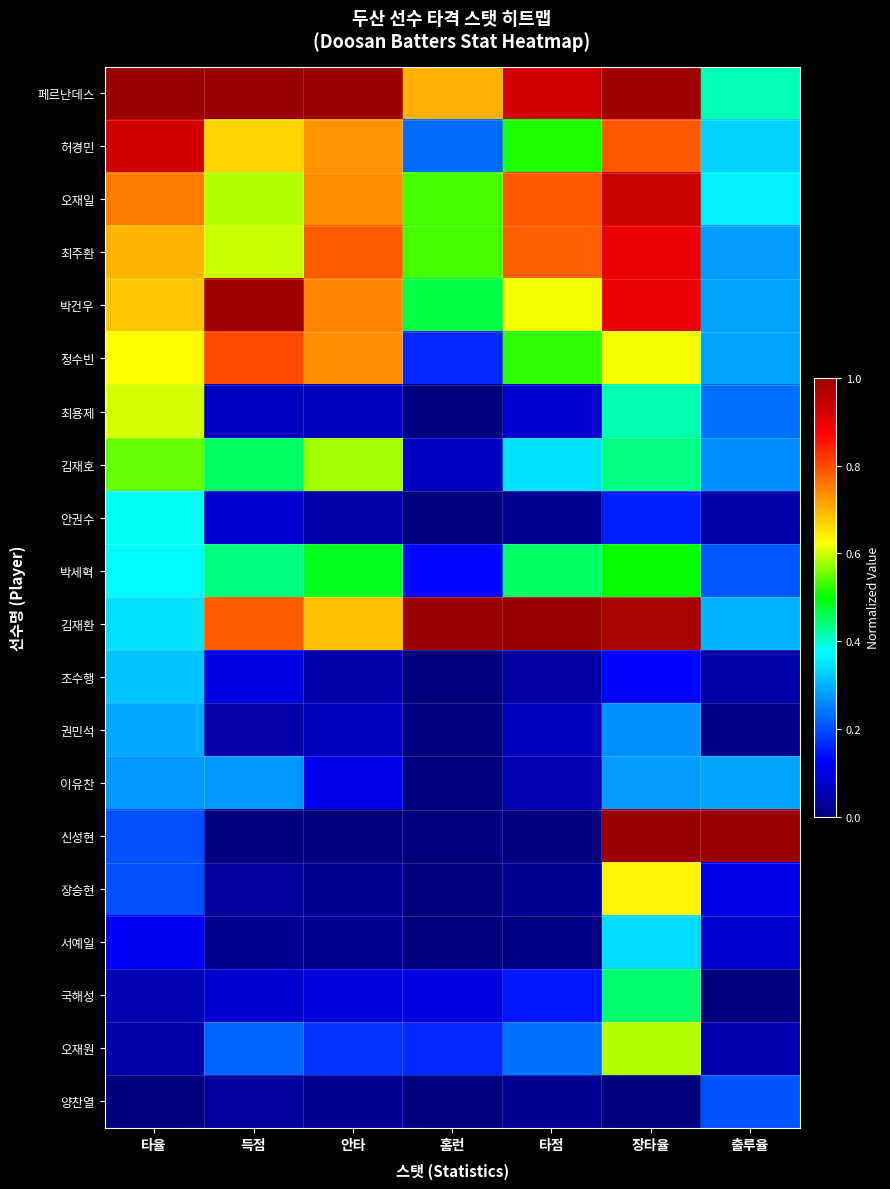

Between 타점 and 출루율, which is larger?

타점